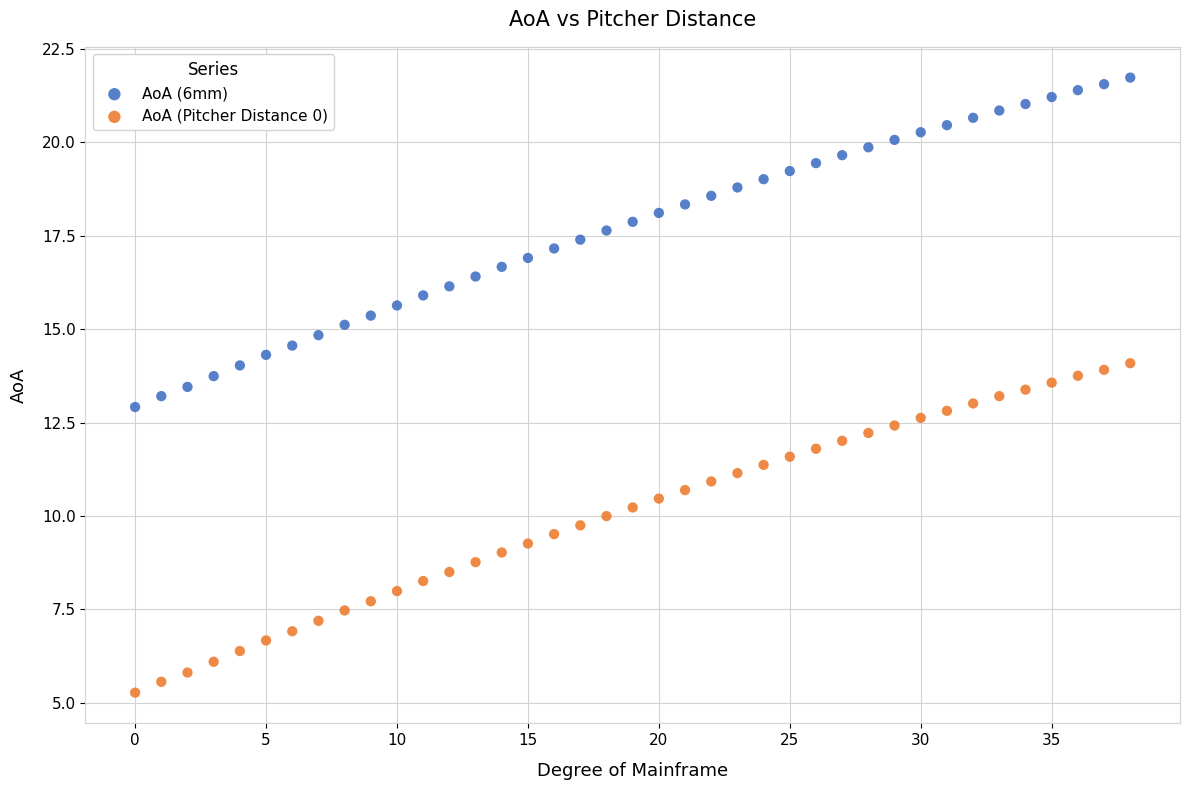

Which series contains the highest Y value?

AoA (6mm)